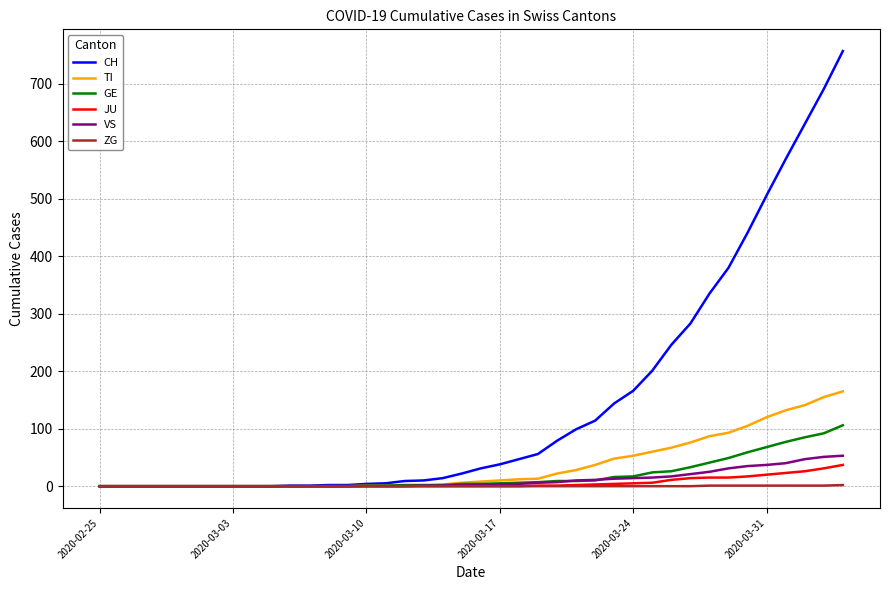

Which series has the largest total across all categories?

CH